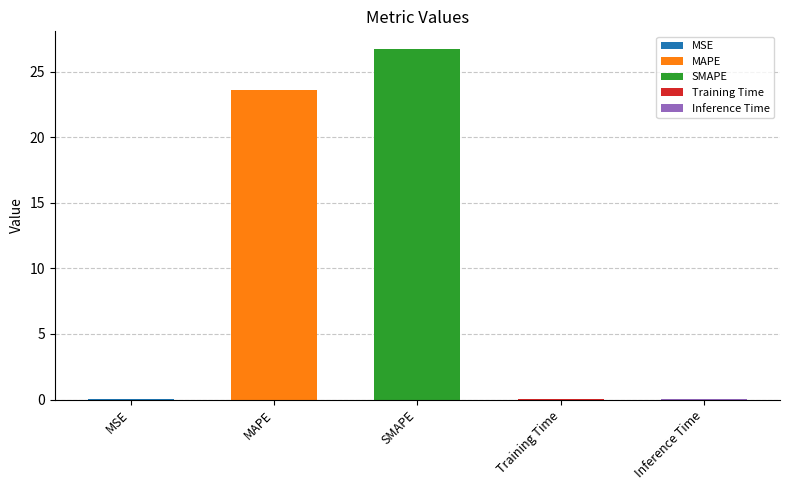

Which label corresponds to the largest value in the chart?

SMAPE